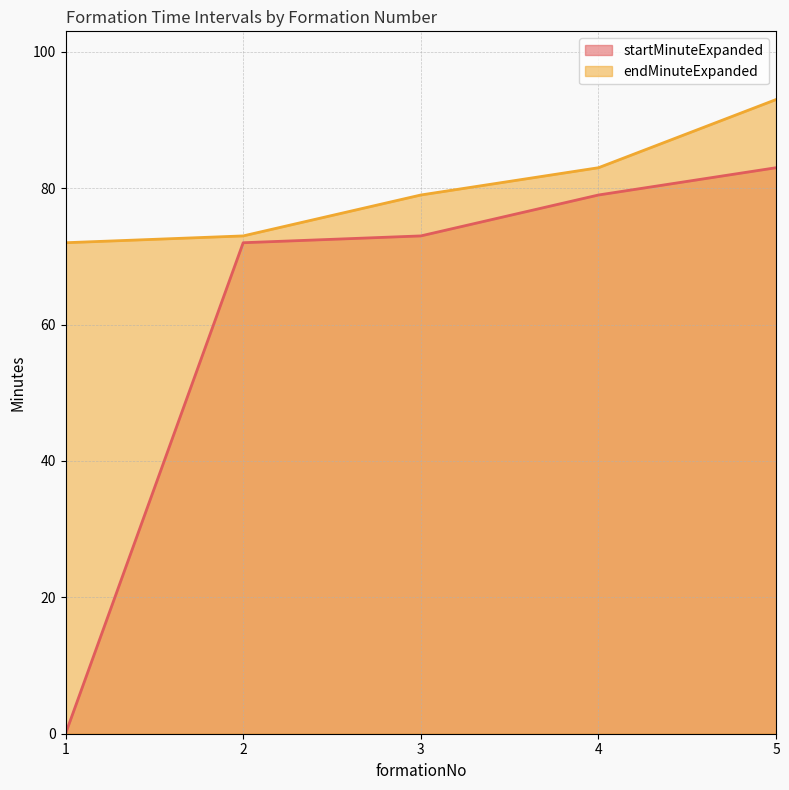

How many series are shown in this chart?

2